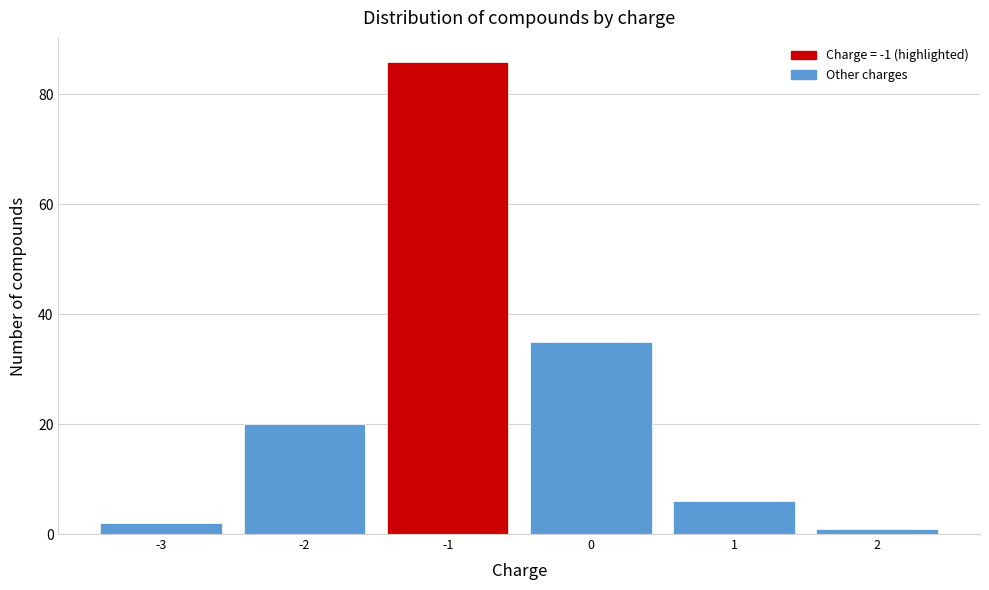

Reading left to right, list every bar in this chart as the range it spans on the x-axis followed by its height. The values are not printed on the chart, so give them approximately, as read against the axis.

-3.5 to -2.5: 2
-2.5 to -1.5: 20
-1.5 to -0.5: 86
-0.5 to 0.5: 36
0.5 to 1.5: 6
1.5 to 2.5: under 2